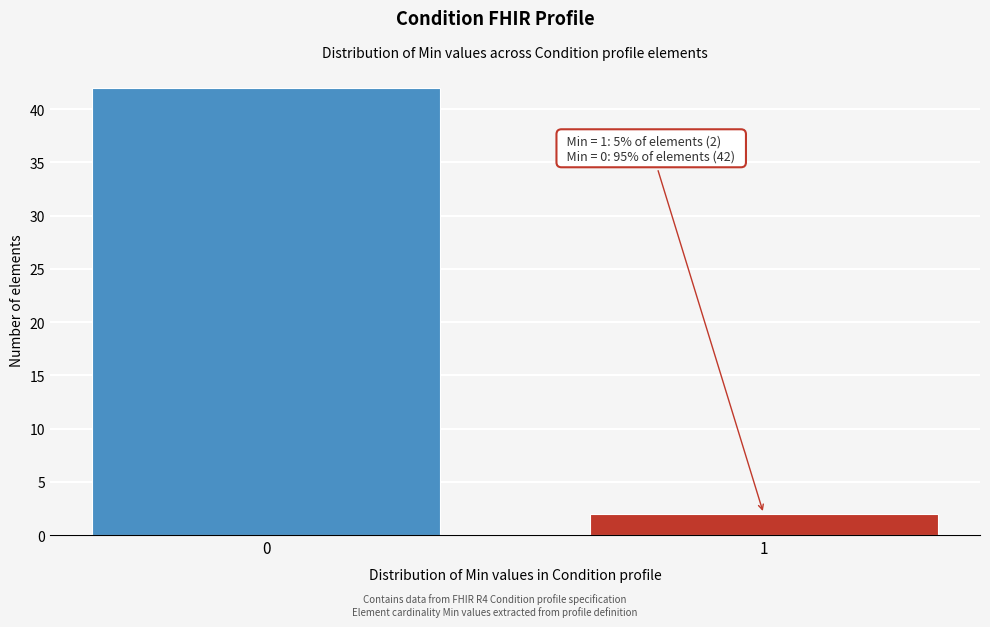

Reading right to left, what are all the values shown in this chart?

2	42